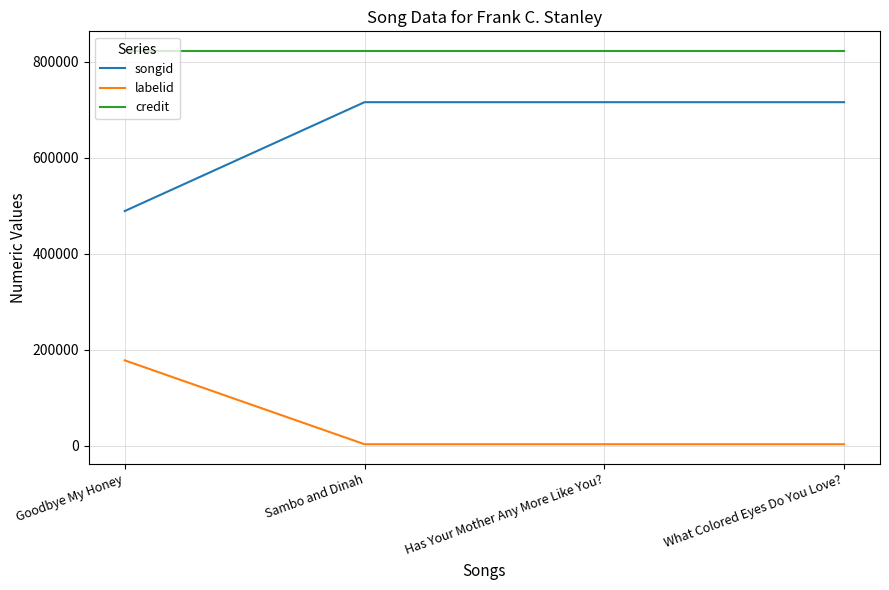

At Sambo and Dinah, list the series in order from largest to smallest.

credit, songid, labelid